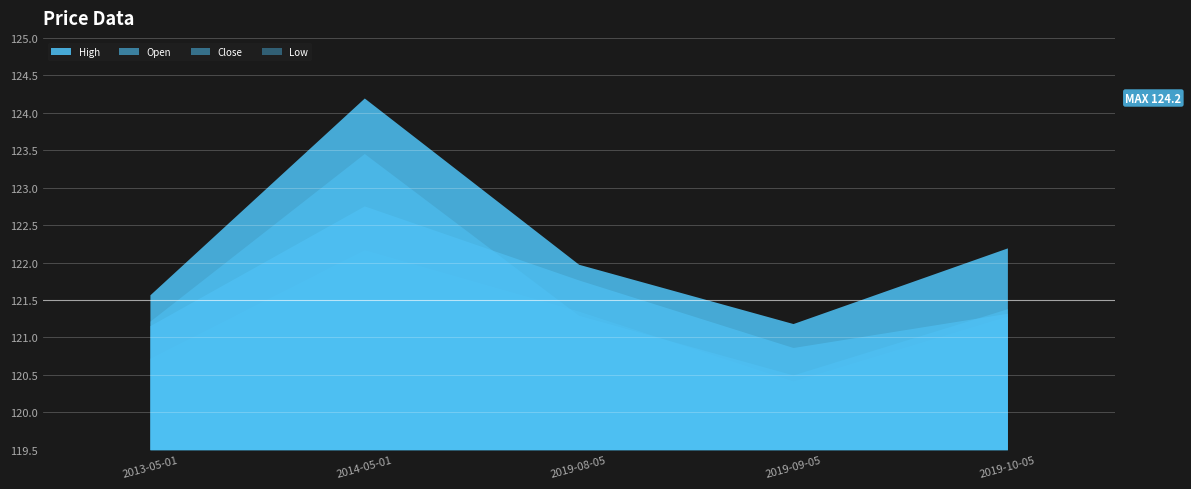

Rank the series by their maximum value, from lowest to highest.

Low, Open, Close, High